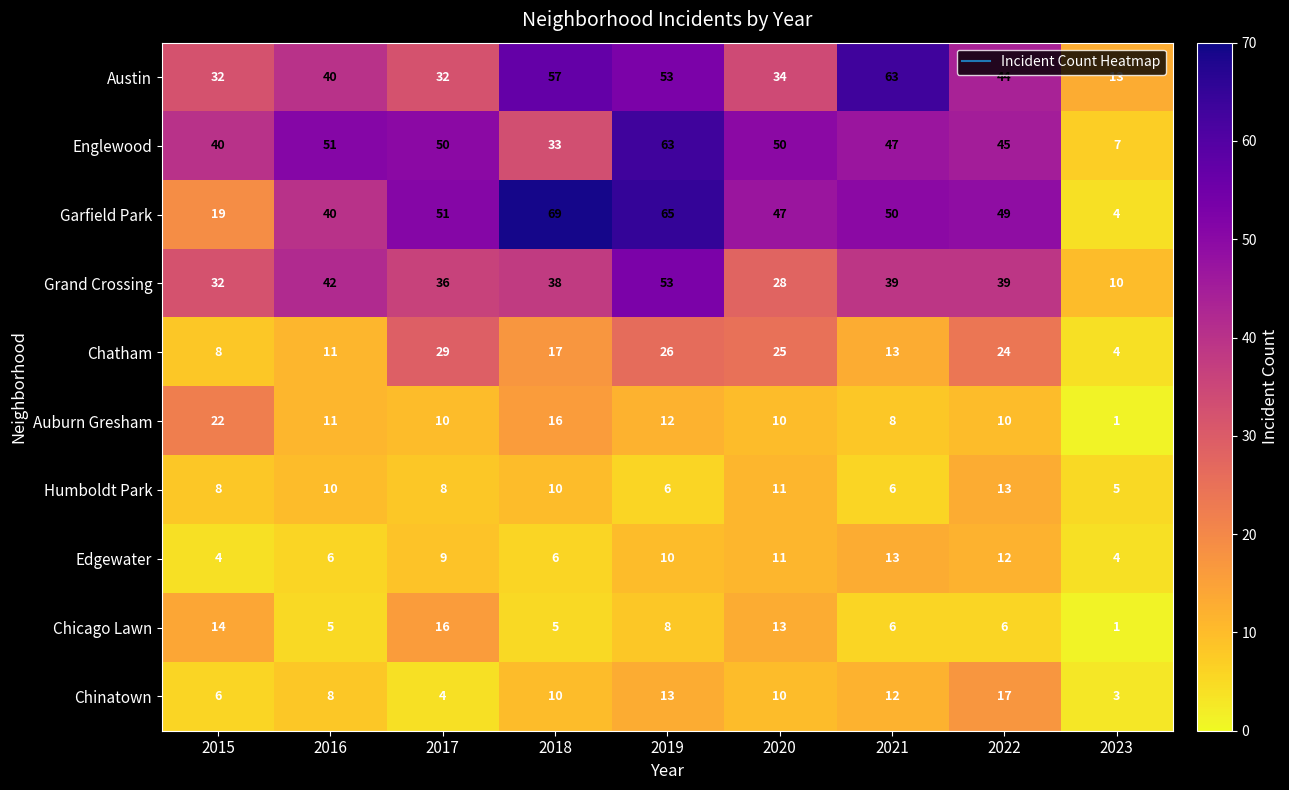

How many categories are shown in the chart?

9